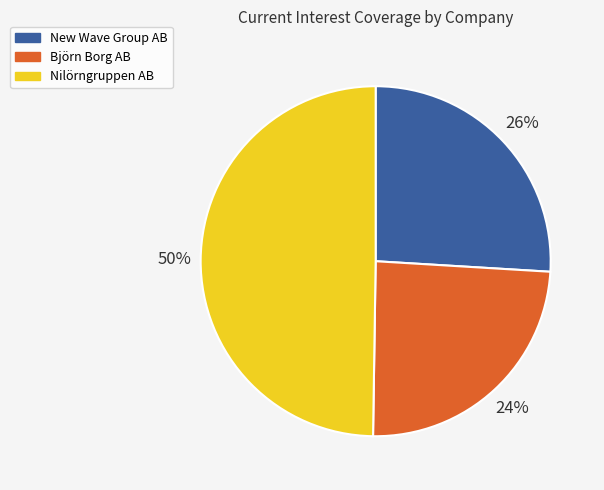

How many segments does this pie chart have?

3